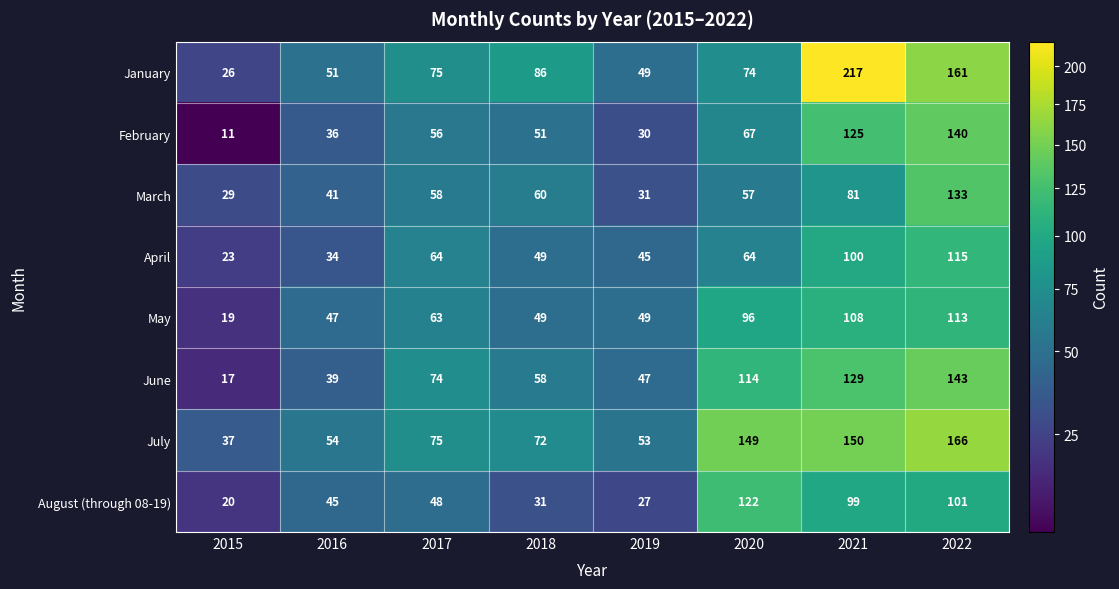

At which category is the sum across all series the highest?

2022